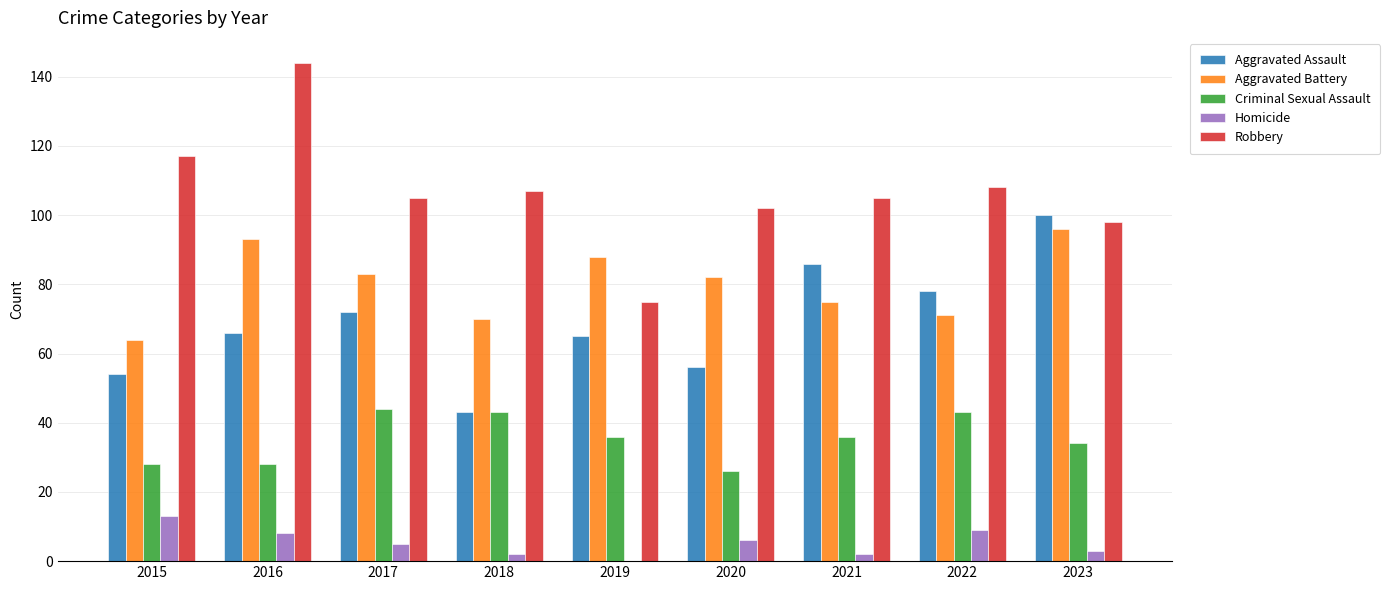

What is the sum of the Criminal Sexual Assault values at 2016 and 2021?

64